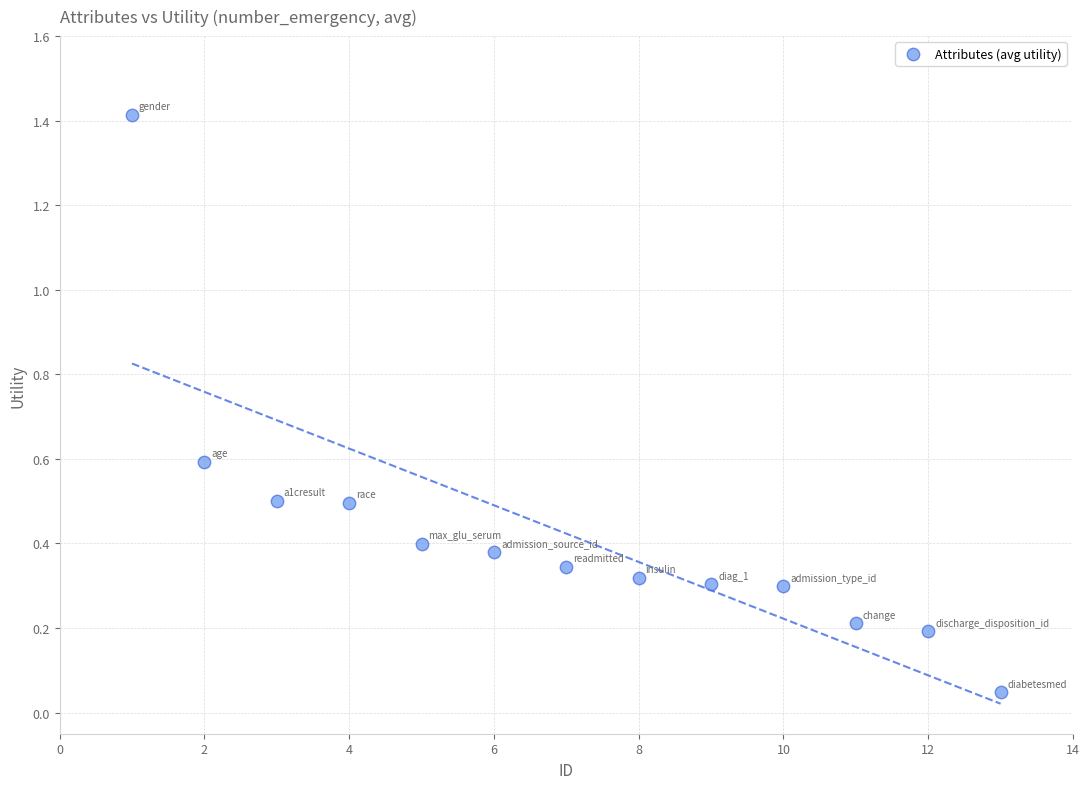

What is the range of Y values (max minus min)?

1.4